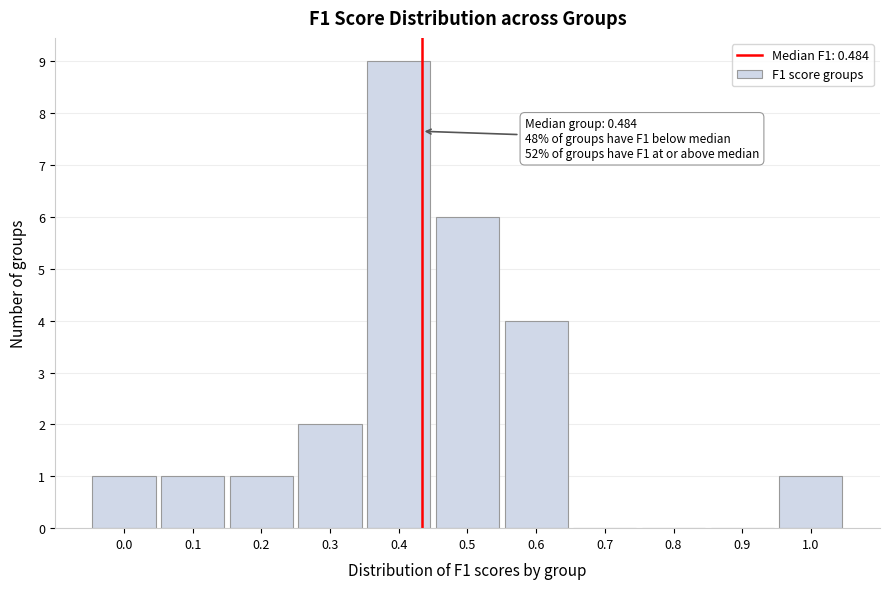

Reading right to left, list all the values displayed in this chart.

1.0=1	0.9=0	0.8=0	0.7=0	0.6=4	0.5=6	0.4=9	0.3=2	0.2=1	0.1=1	0.0=1